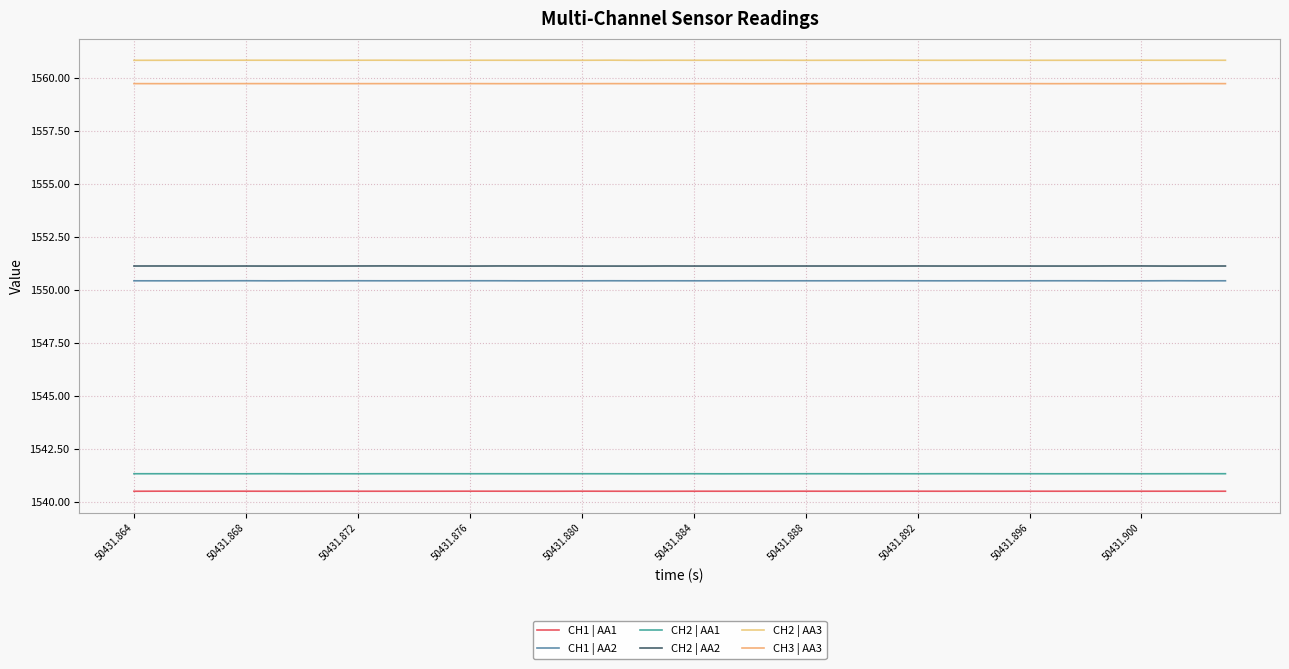

Does the chart have visible grid lines?

Yes